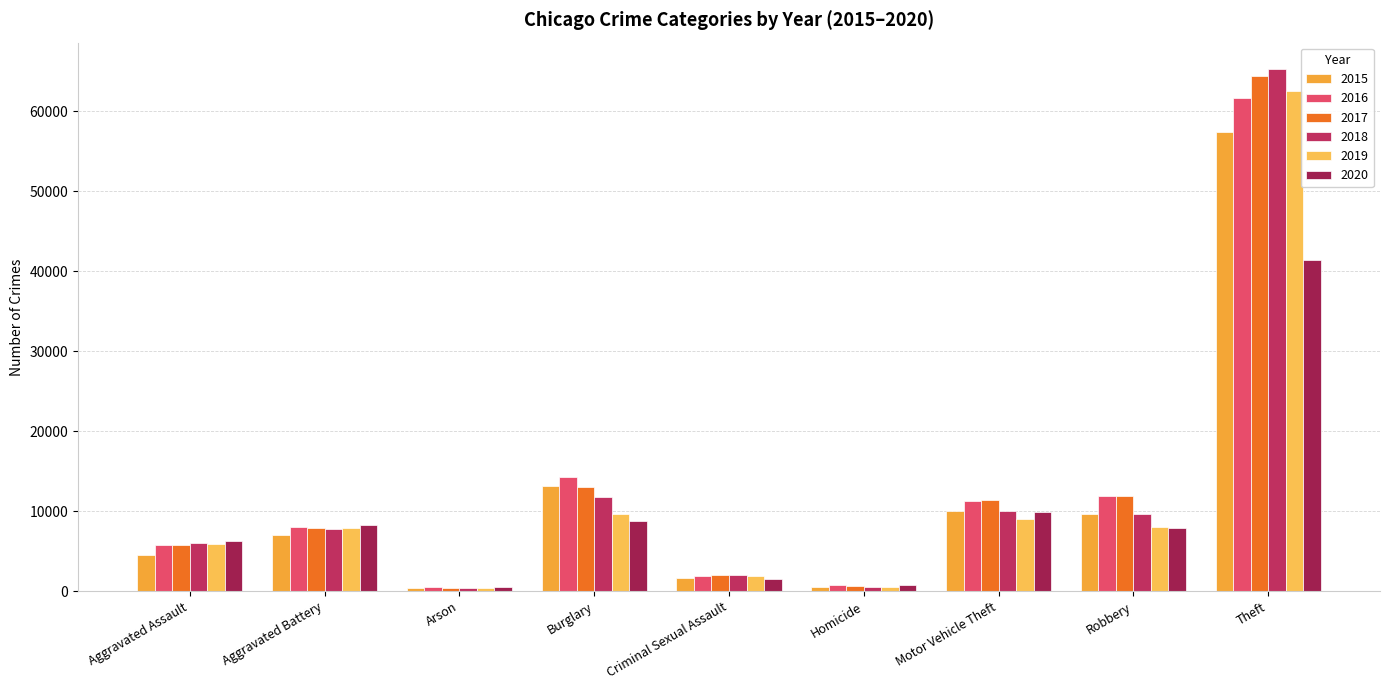

How many data points in 2019 are less than 7858?

4